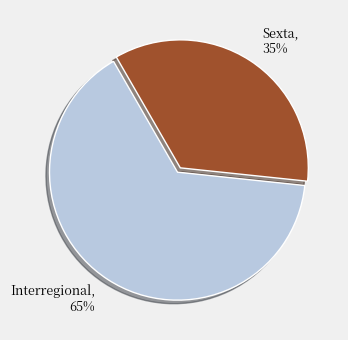

To the nearest percent, what portion does Interregional represent?

65%